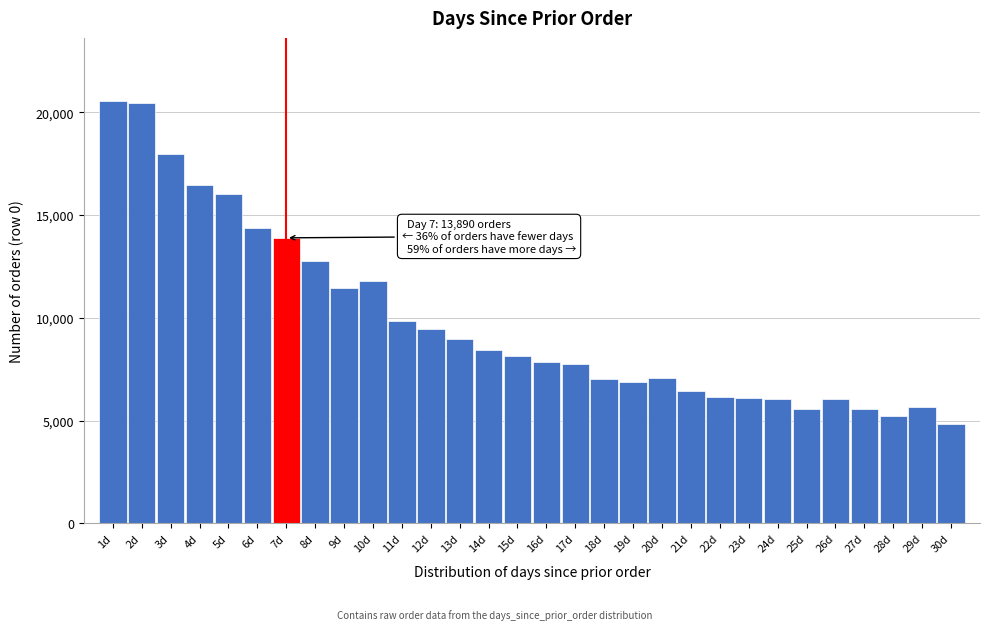

What is the label of the 2nd bar from the right?

29d